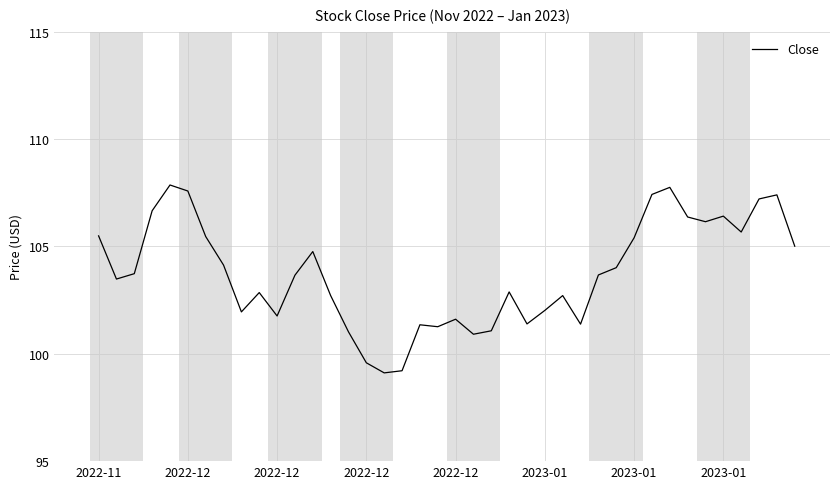

What is the minimum value shown in the chart?

99.1